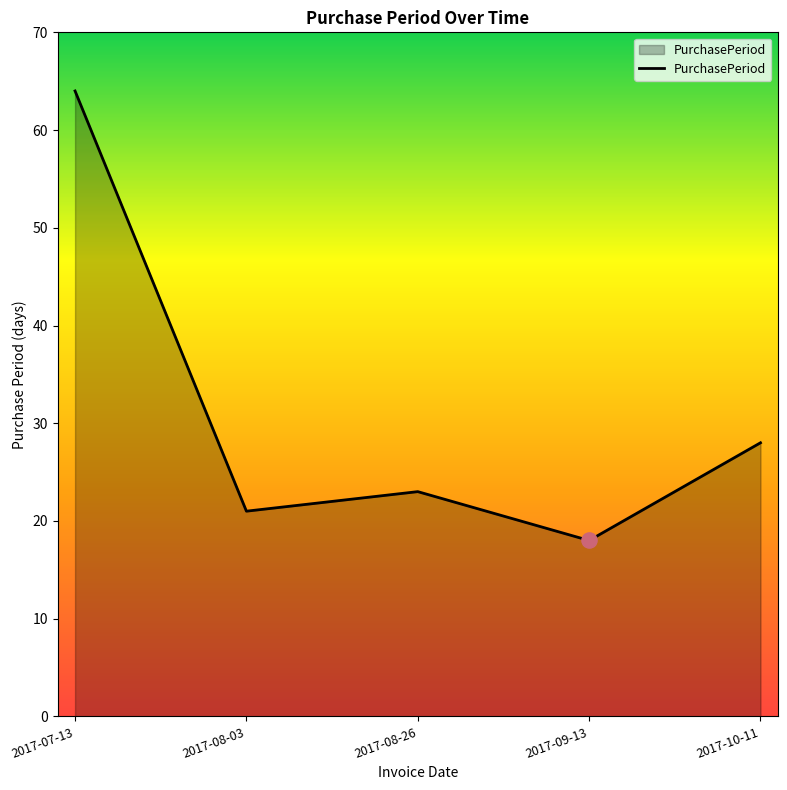

Which has a higher value, 2017-08-26 or 2017-08-03?

2017-08-26